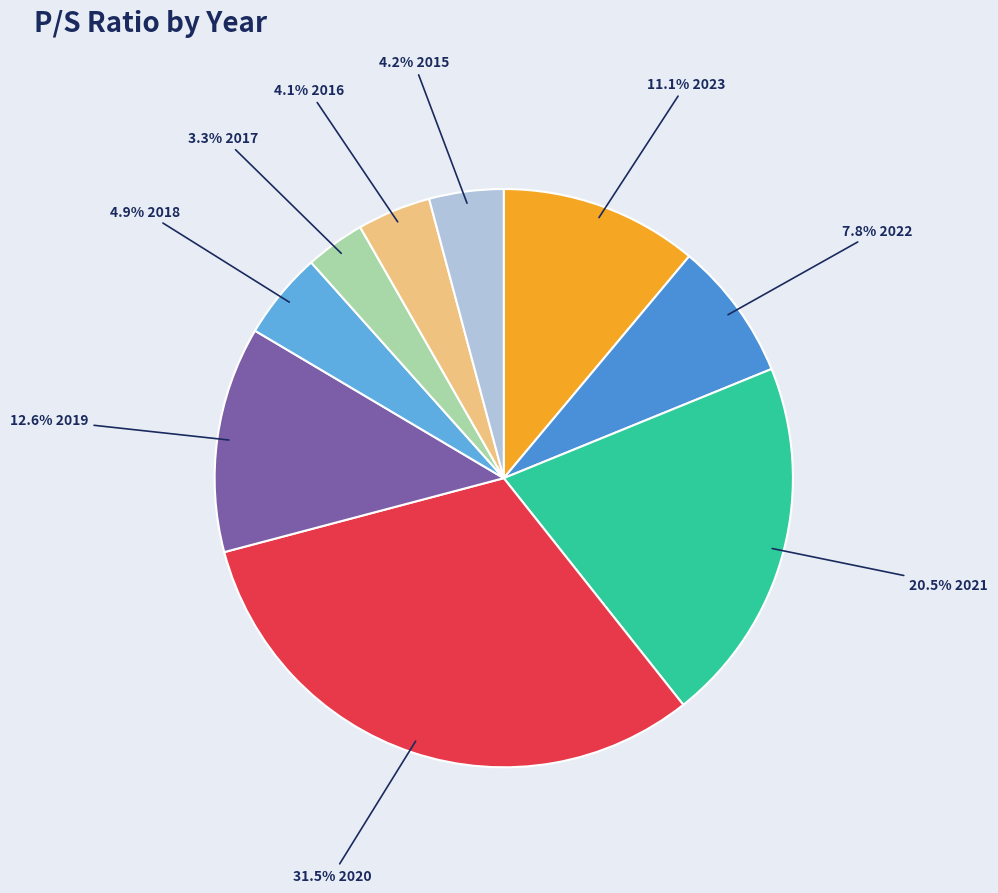

How many slices are in this pie chart?

9